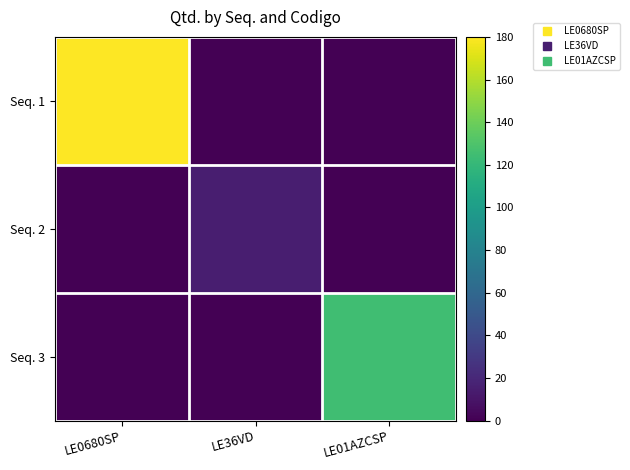

At how many categories does at least one series exceed 145?

1